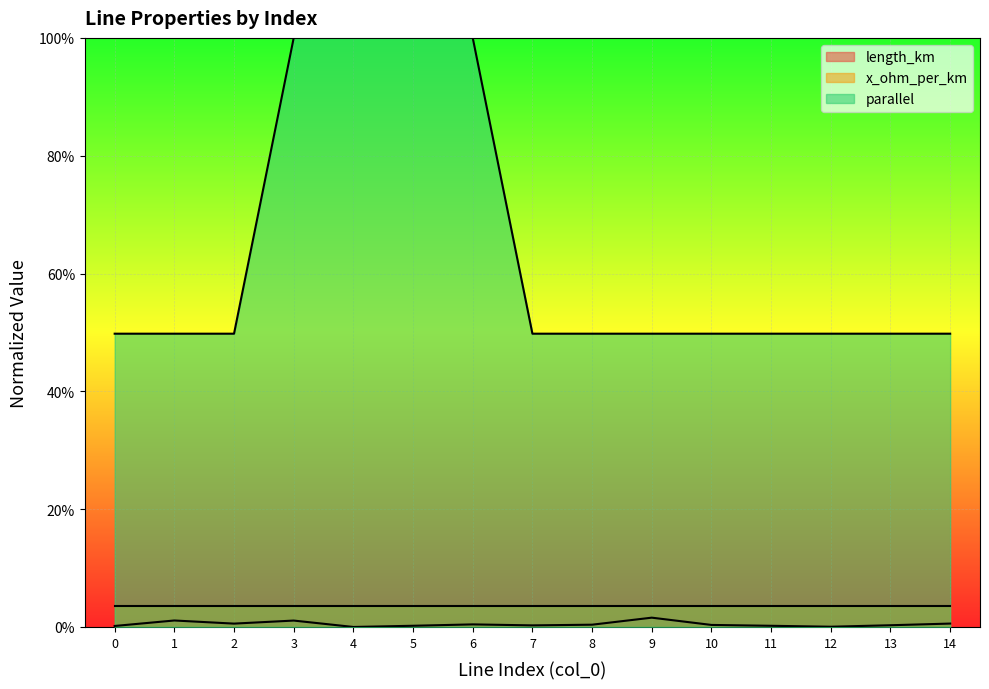

Rank the categories by length_km value from lowest to highest.

4, 12, 0, 11, 5, 7, 13, 10, 8, 6, 2, 14, 3, 1, 9